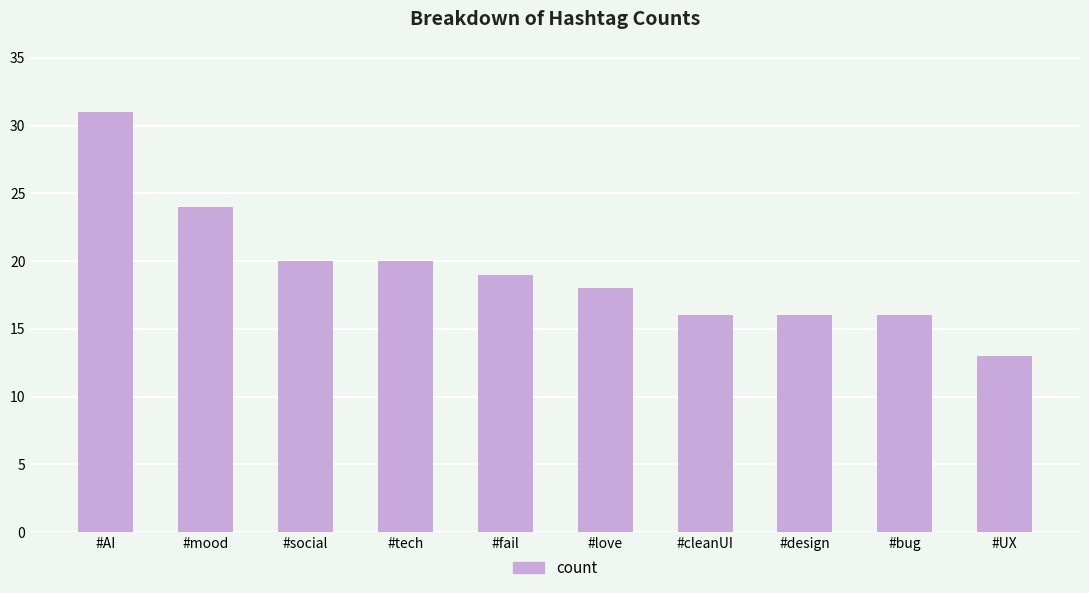

Reading right to left, list all the values displayed in this chart.

#UX=13	#bug=16	#design=16	#cleanUI=16	#love=18	#fail=19	#tech=20	#social=20	#mood=24	#AI=31